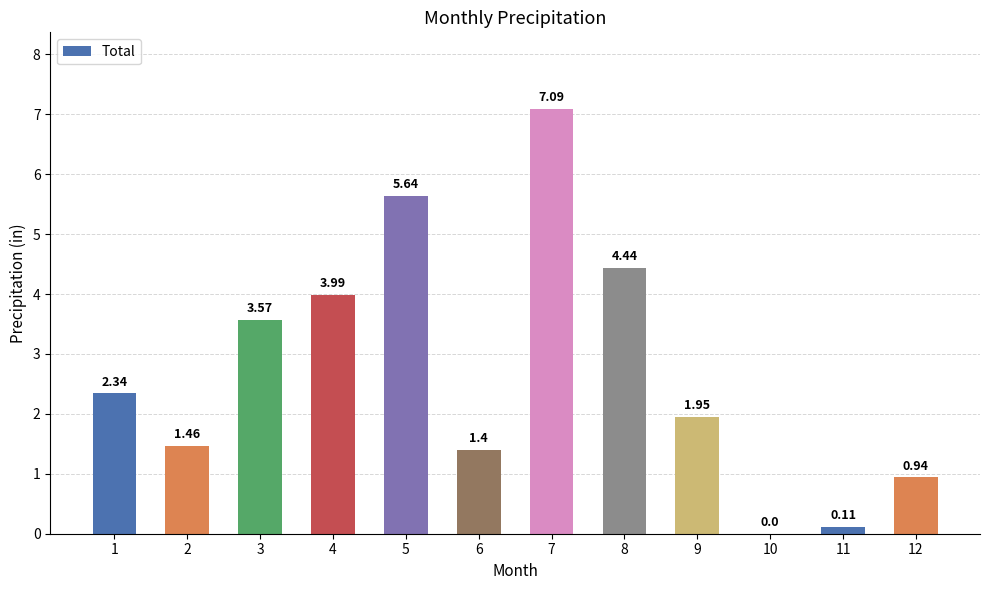

What is the sum of the values at 2 and 11?

1.6